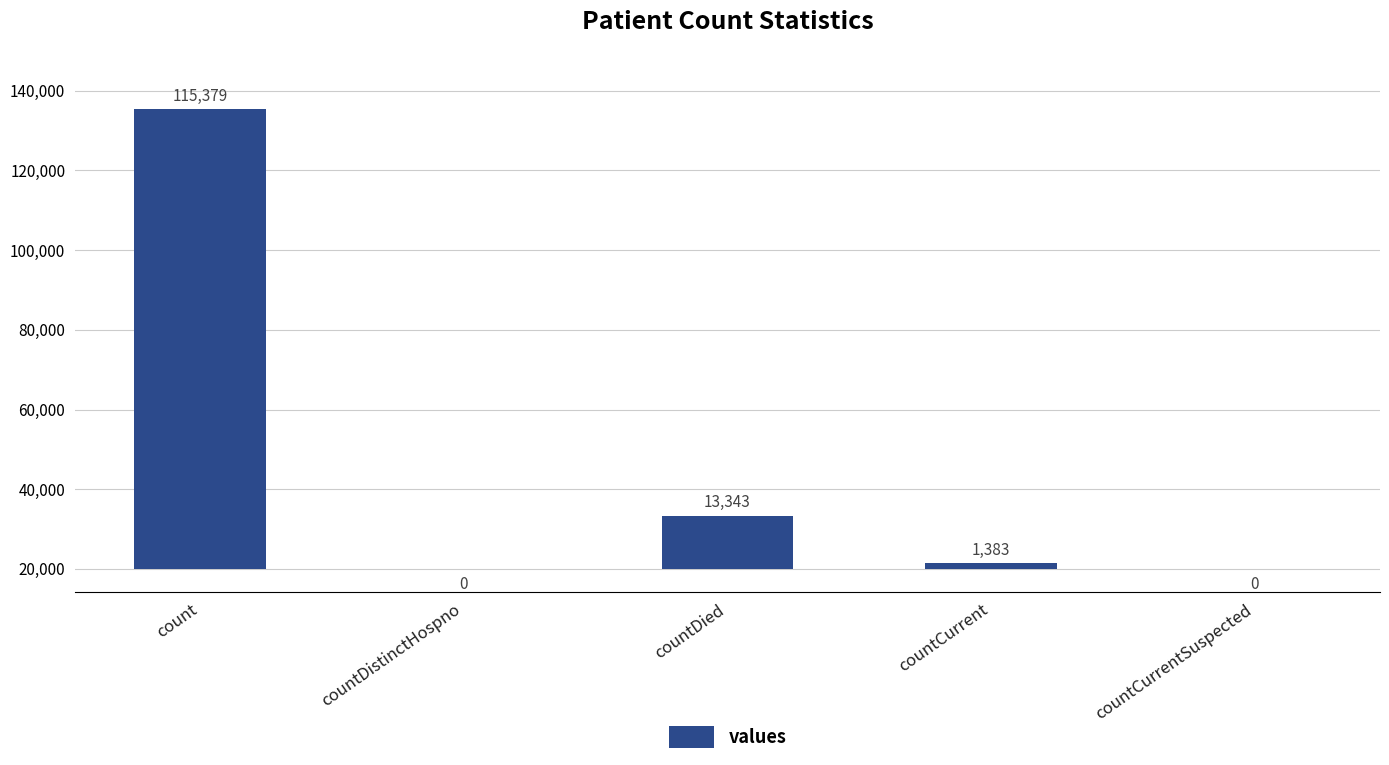

Reading left to right, extract all data points from this chart.

count=115379	countDistinctHospno=0	countDied=13343	countCurrent=1383	countCurrentSuspected=0